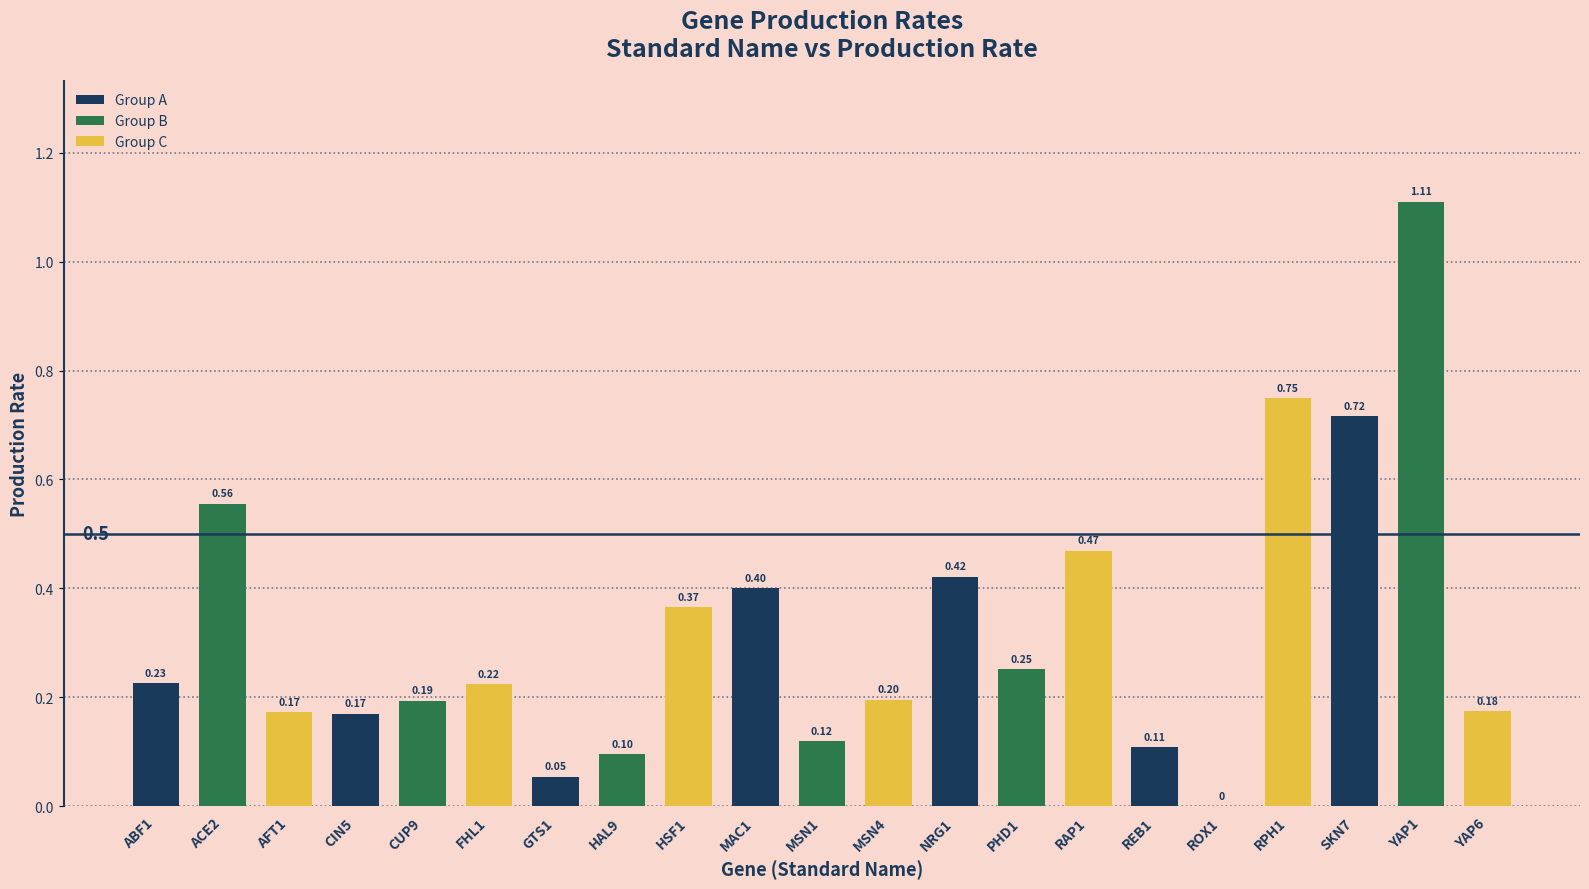

What is the sum of all values?

6.8